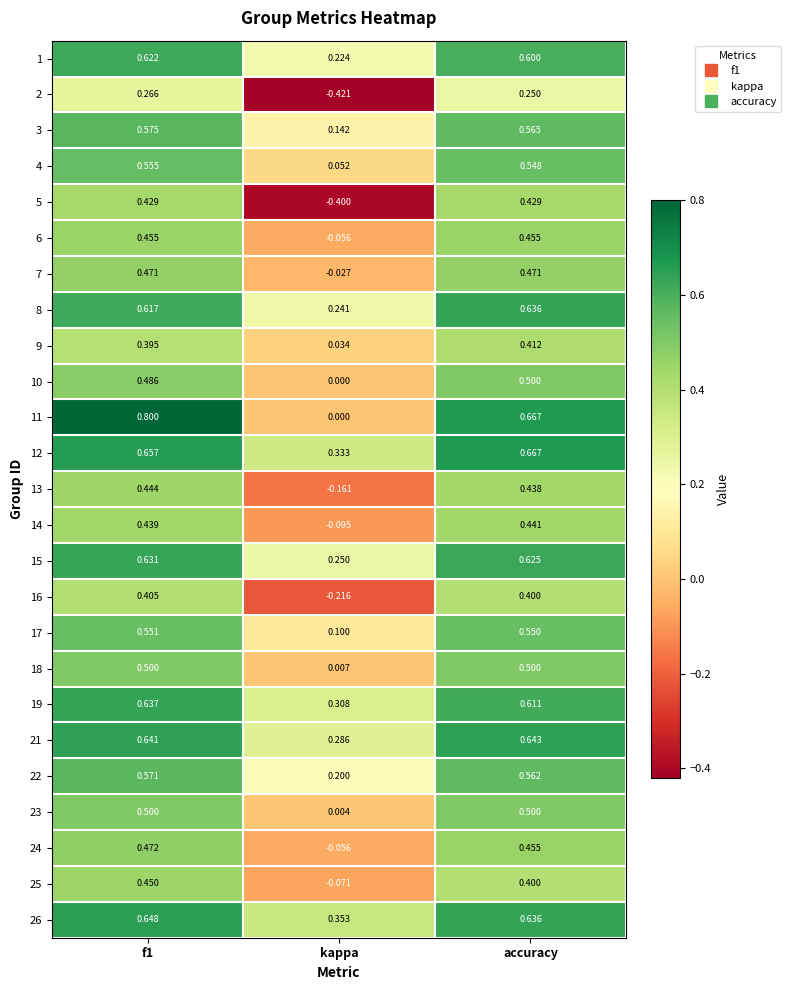

Is the value of 15 at f1 greater than the value of 9 at kappa?

Yes